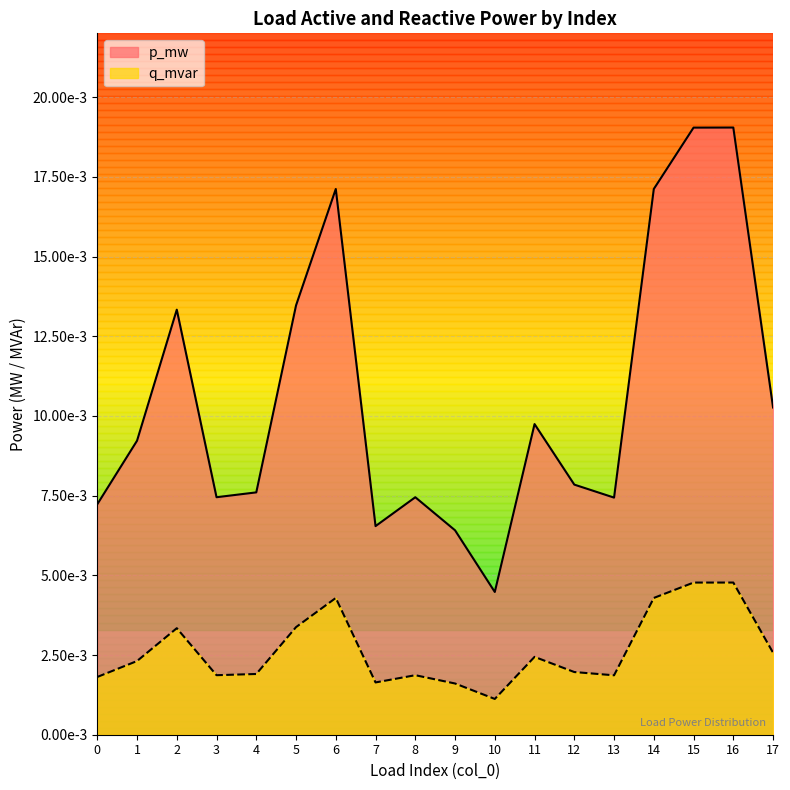

Between 3 and 12, which series saw the biggest shift?

p_mw